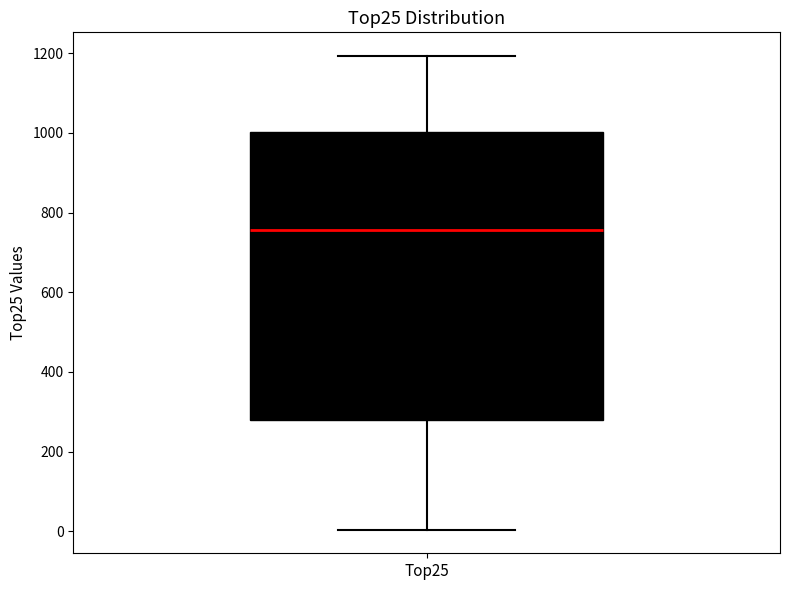

Read this box plot against the y-axis: the position of the median line, the range covered by the box, and the ends of both whiskers. The values are not printed on the chart, so give them approximately, as read against the axis.

median 760, box 280 to 1000, whiskers 0 to 1200